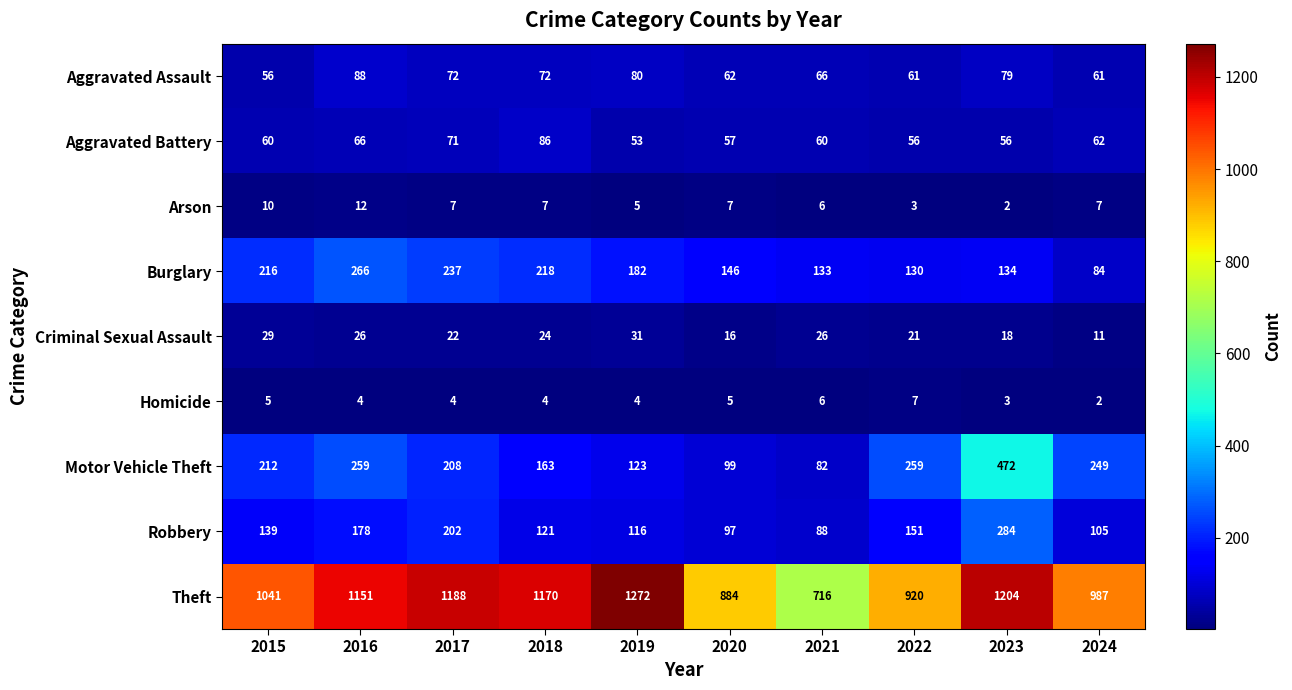

What is the approximate value of Motor Vehicle Theft at 2016?

259